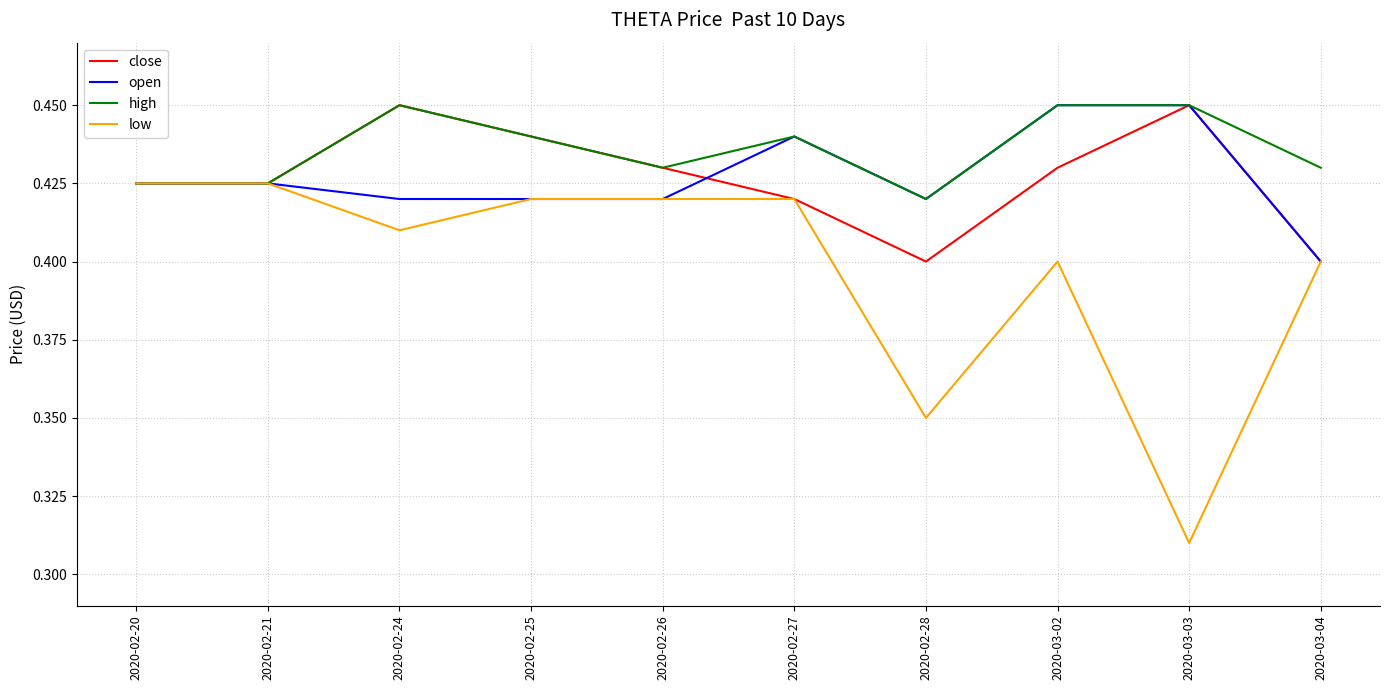

At how many categories does at least one series exceed 0?

10